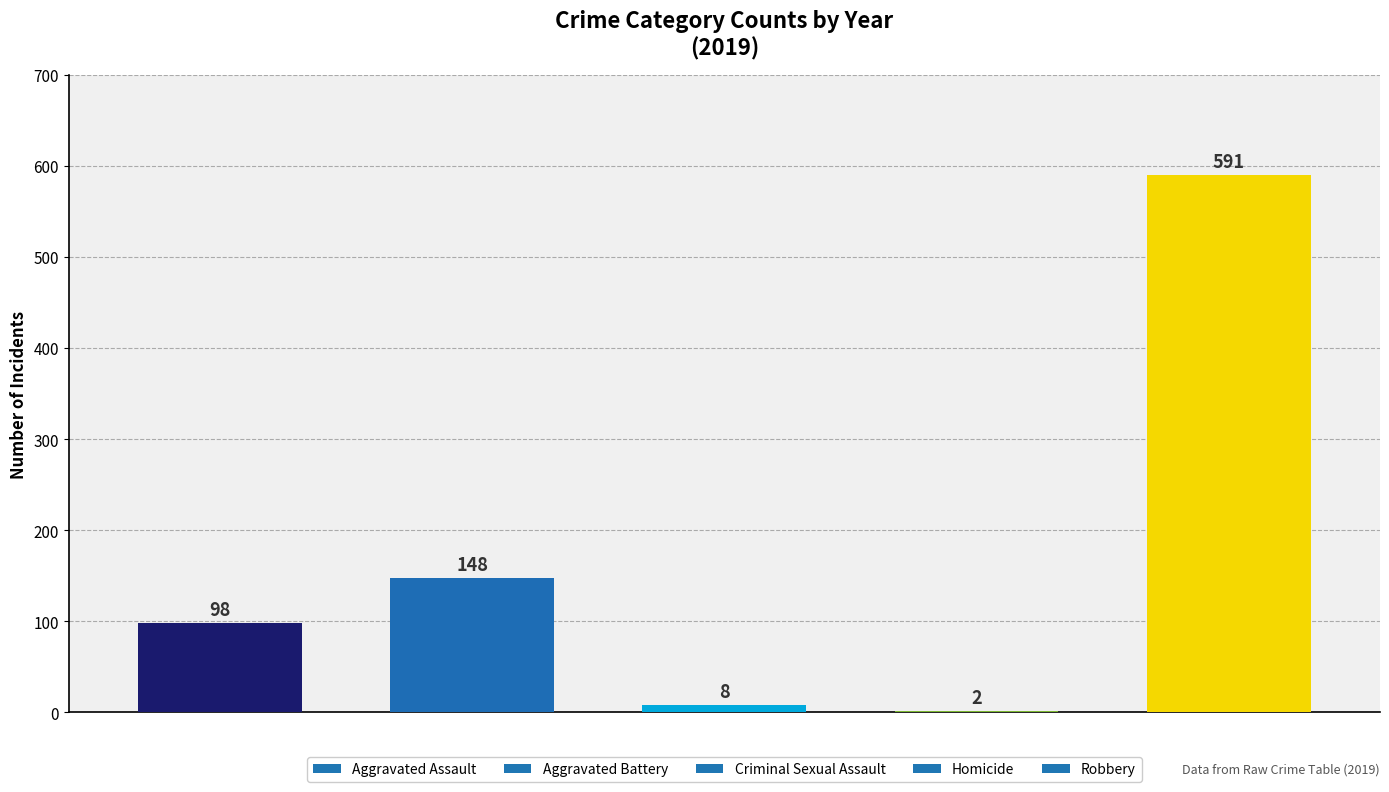

How many series are shown in this chart?

1